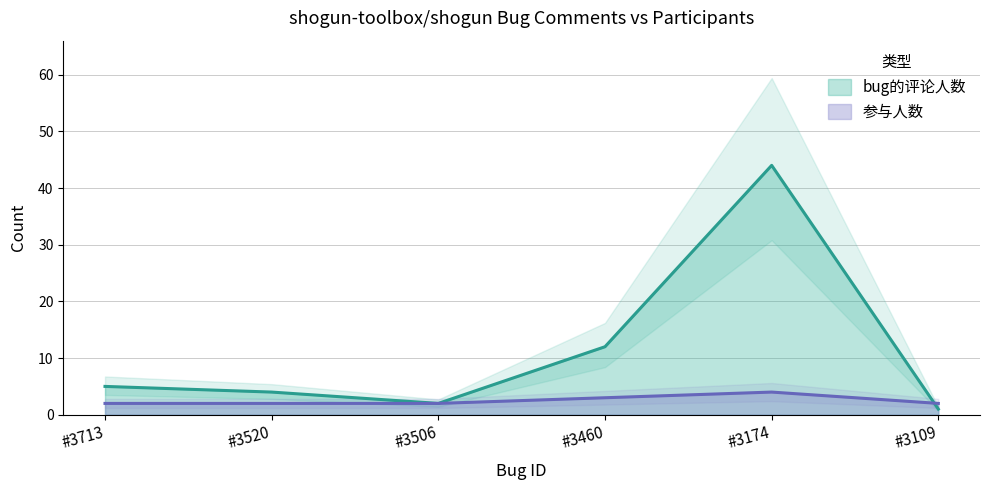

How many data points in 参与人数 are above 2?

2